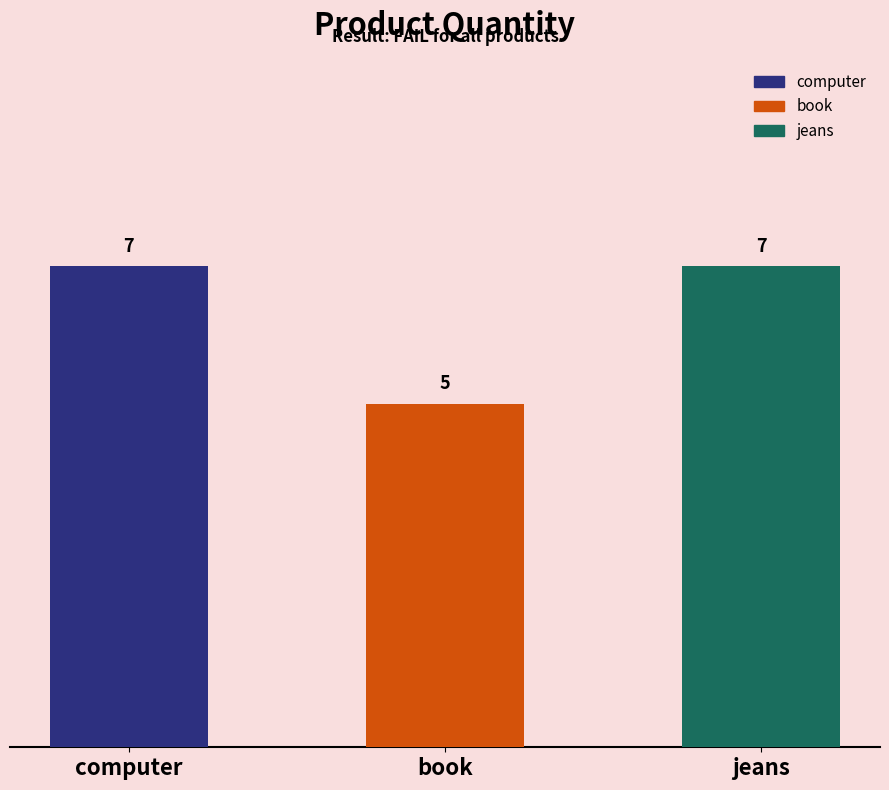

The chart shows a value of 11 at jeans. True or false?

False